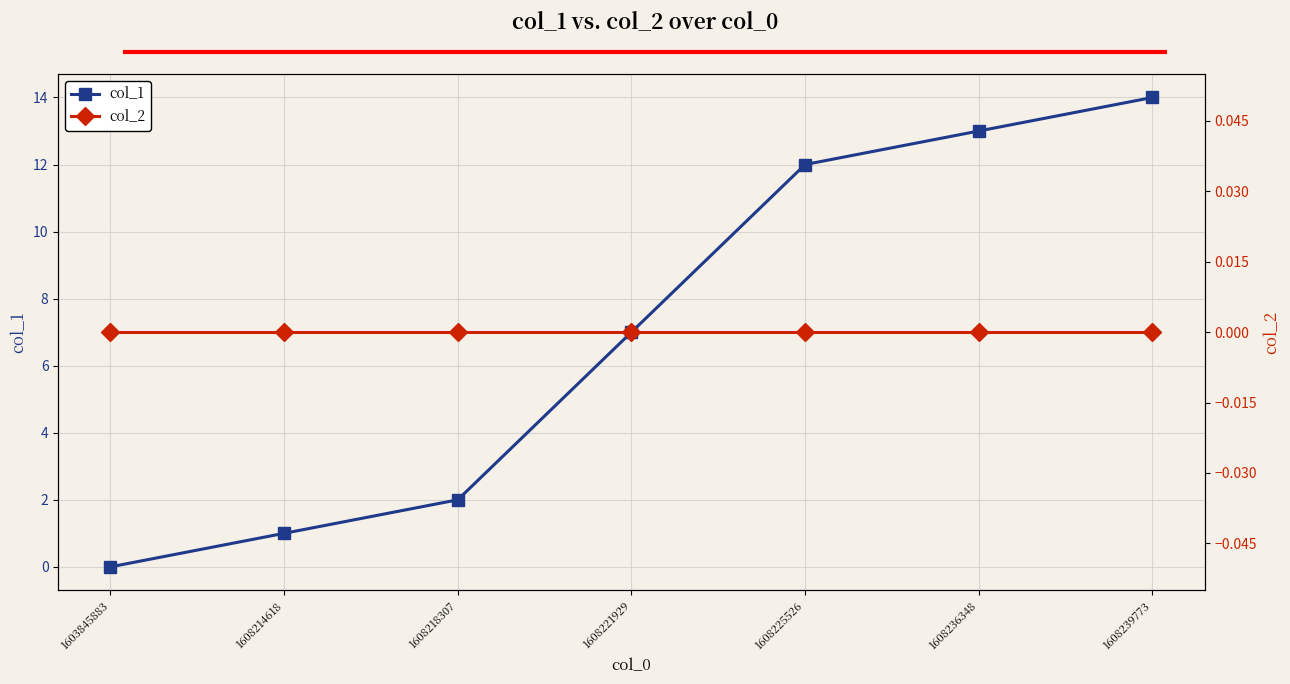

At which category is the sum across all series the highest?

1608239773